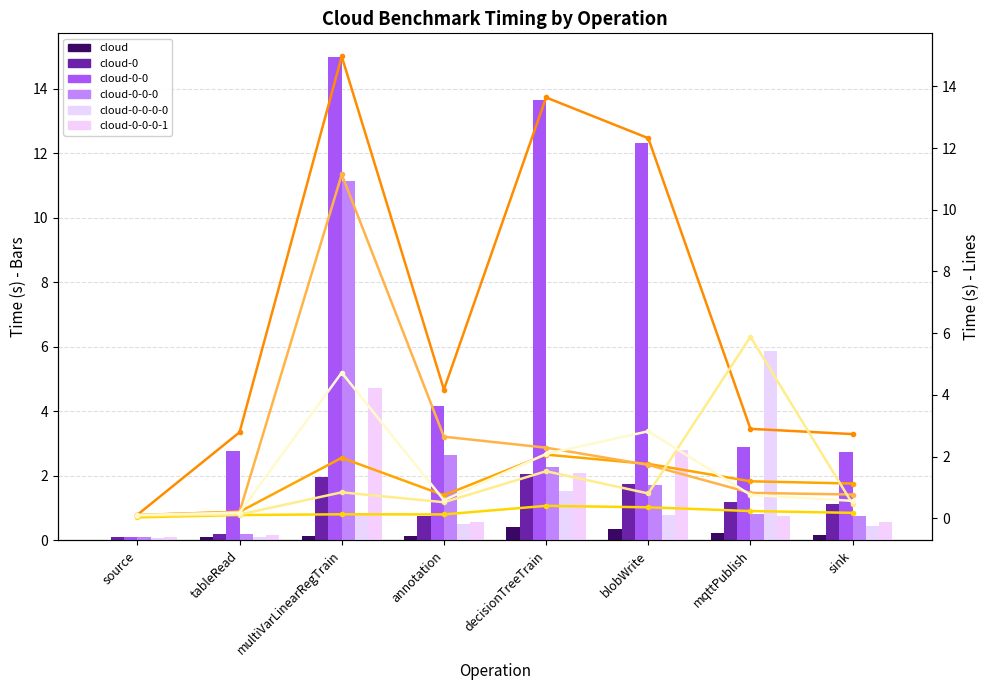

Between sink and blobWrite, which is larger?

blobWrite